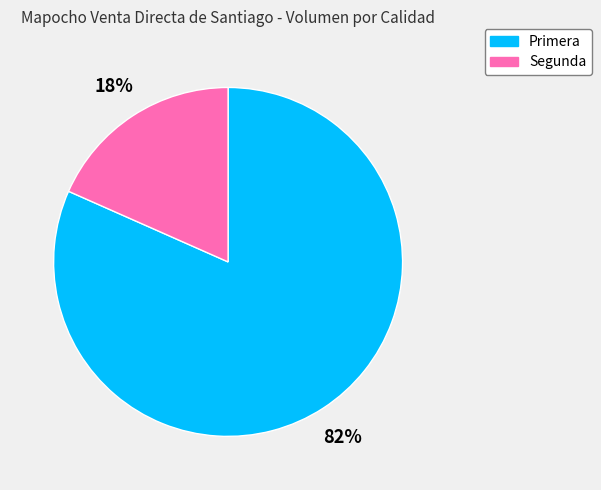

Combined, do Primera and Segunda account for over 50%?

Yes